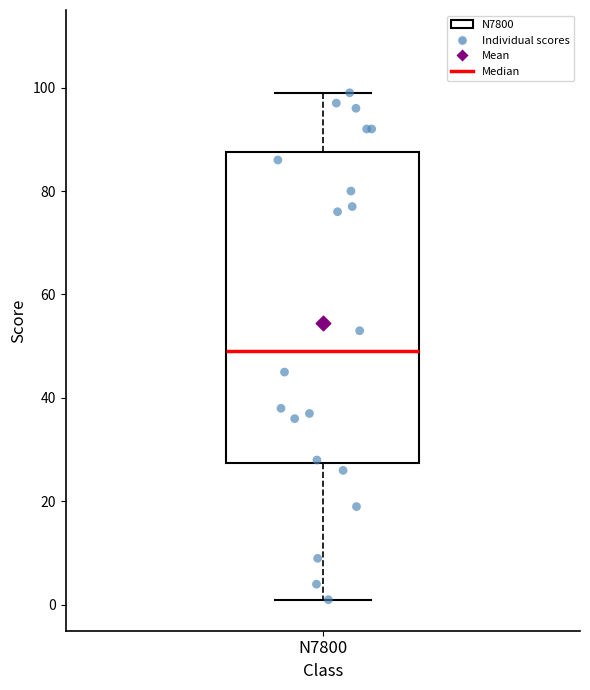

Read this box plot against the y-axis: the position of the median line, the range covered by the box, and the ends of both whiskers. The values are not printed on the chart, so give them approximately, as read against the axis.

median 50, box 28 to 88, whiskers 2 to 100